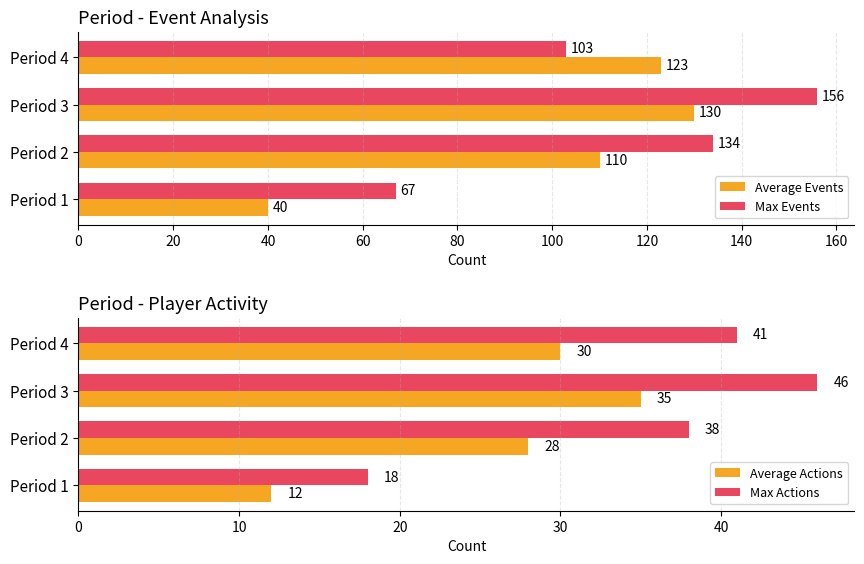

What are all the series names shown in the legend?

Average Events, Max Events, Average Actions, Max Actions